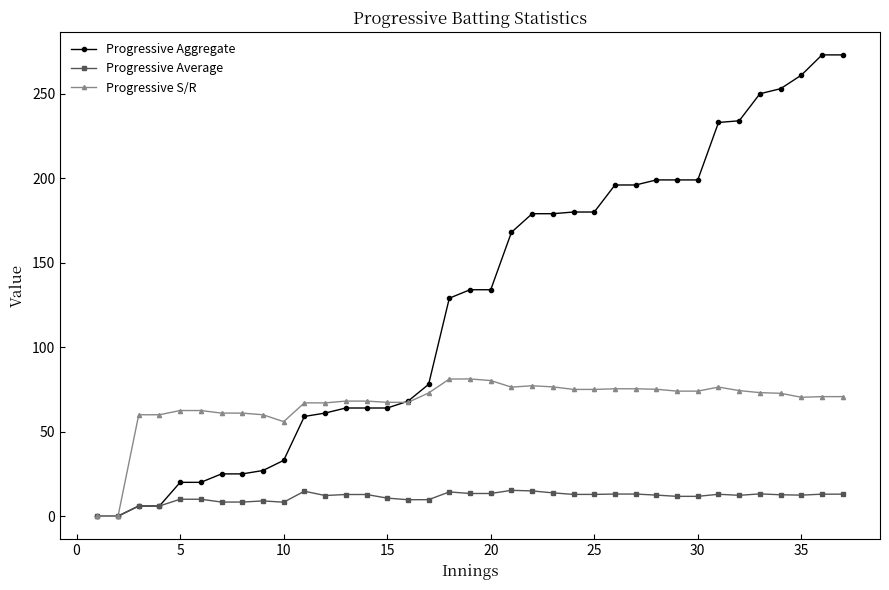

True or false: Progressive S/R has more than 0 interior local peaks.

True